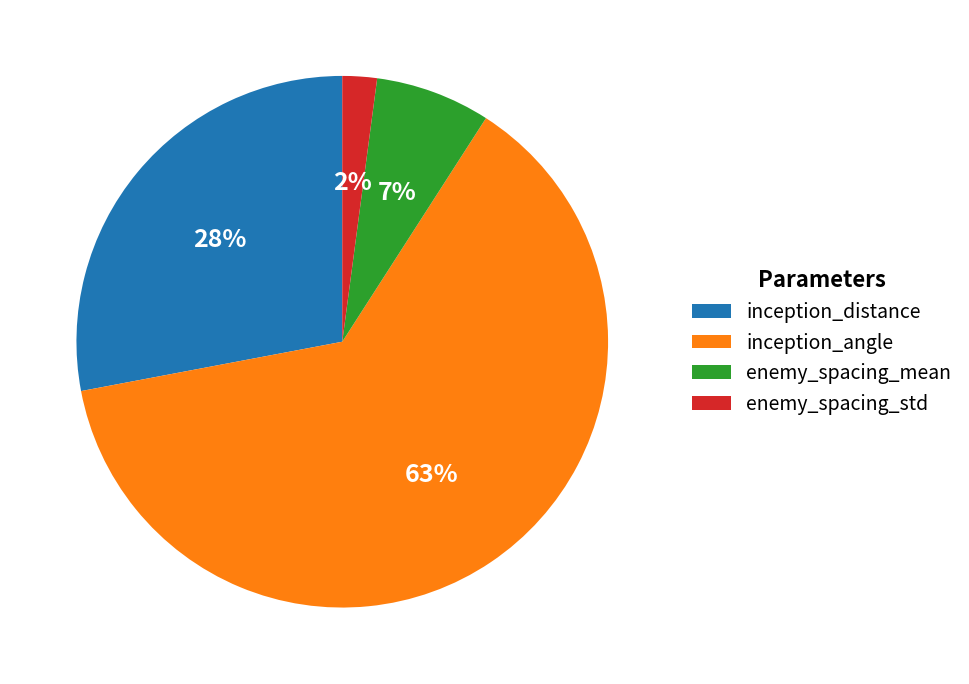

How many segments does this pie chart have?

4